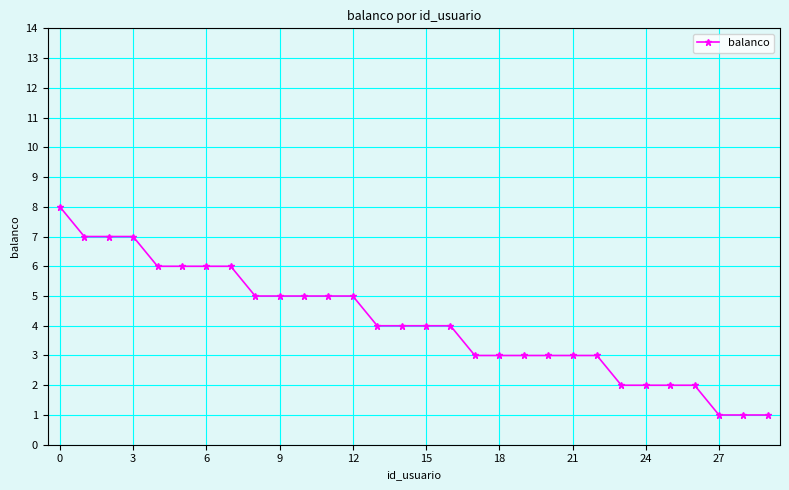

What is the sum of all values?

123